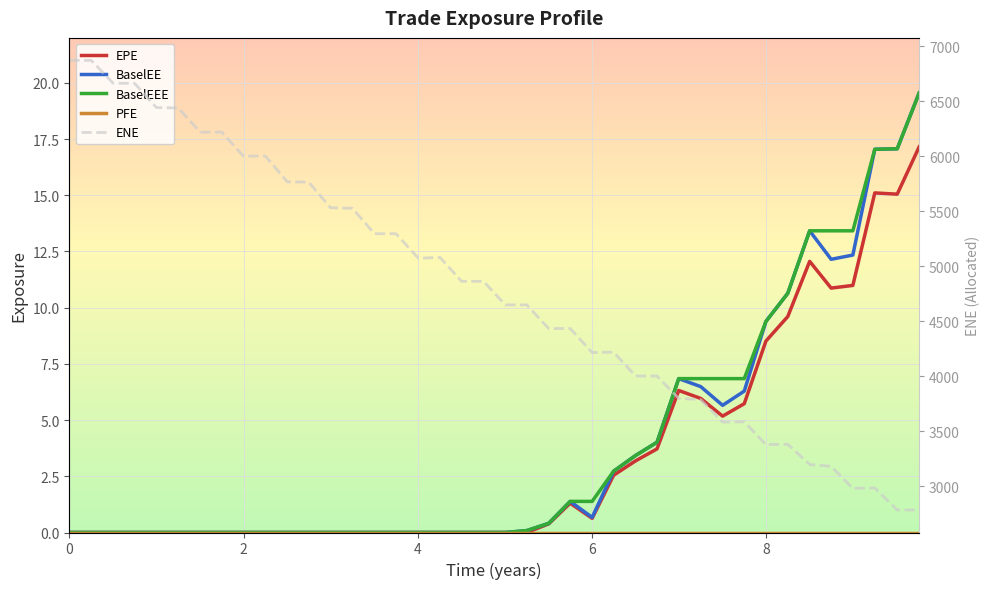

What is the average value of the BaselEEE series?

3.9